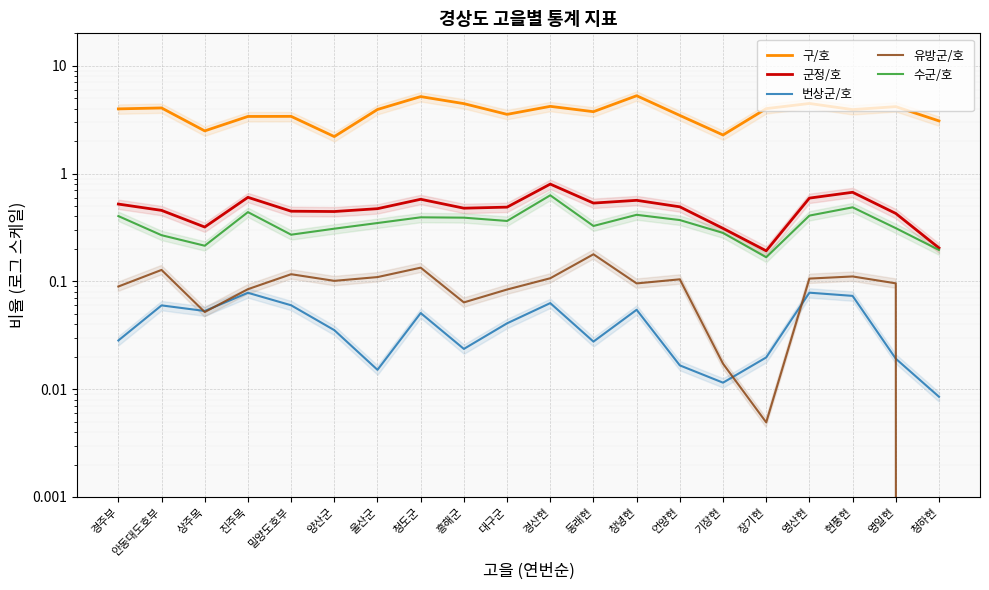

What position from the right is 장기현?

5